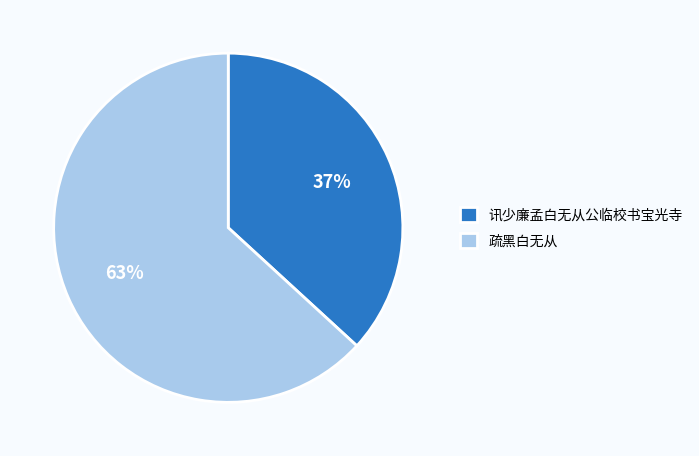

To the nearest percent, what percentage of the pie is 疏黑白无从?

63%